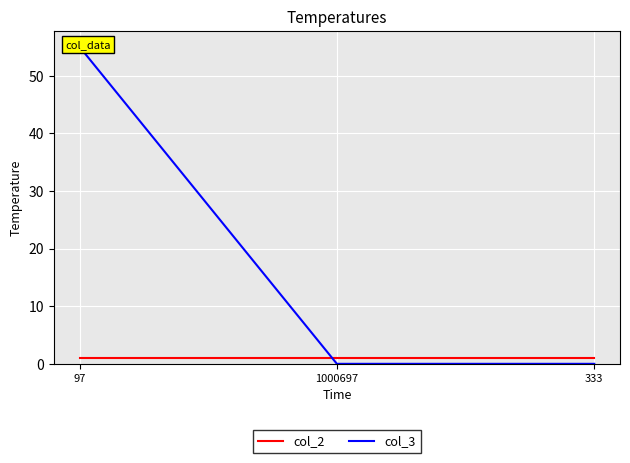

What is the label of the 2nd point from the left?

1000697